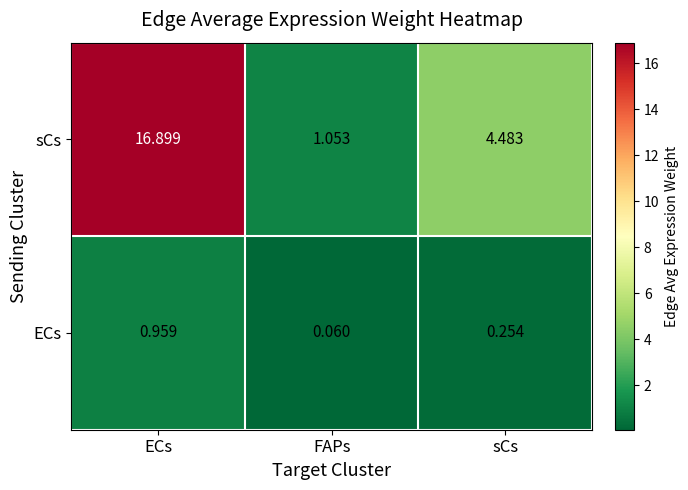

Which series has the widest spread of values?

sCs